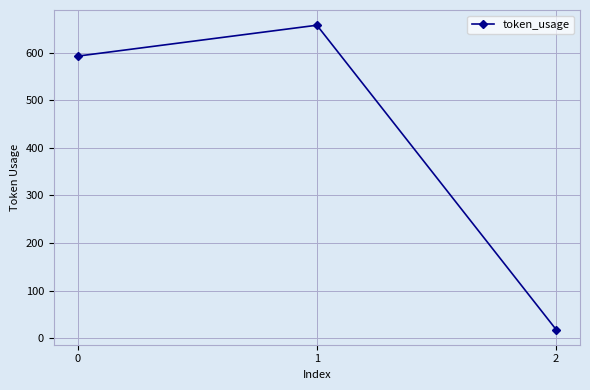

What is the minimum value shown in the chart?

18